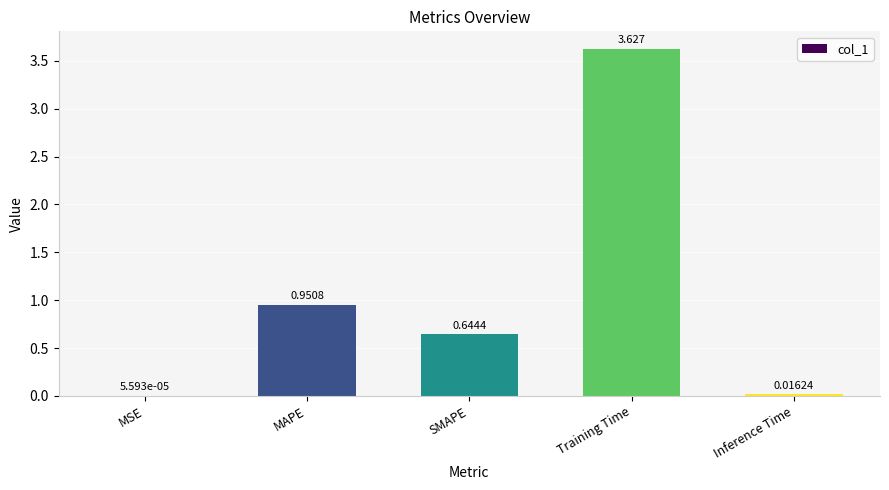

Which has a higher value, MSE or Inference Time?

Inference Time